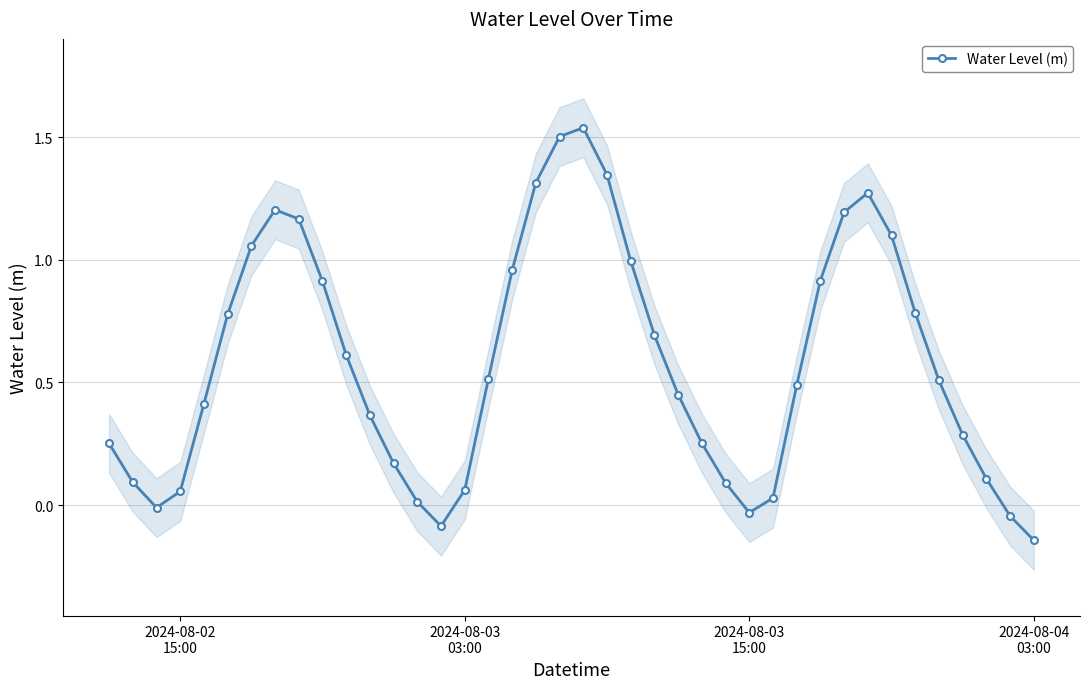

Count the number of data series in this chart.

1